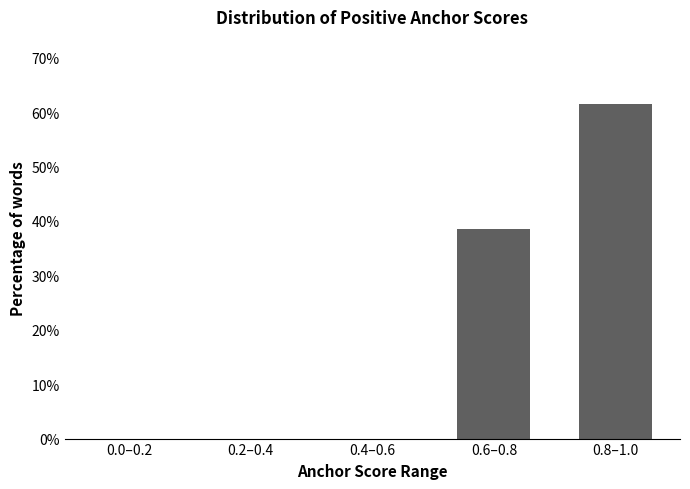

Reading right to left, extract all data points from this chart.

0.8–1.0=61.5	0.6–0.8=38.5	0.4–0.6=0.0	0.2–0.4=0.0	0.0–0.2=0.0